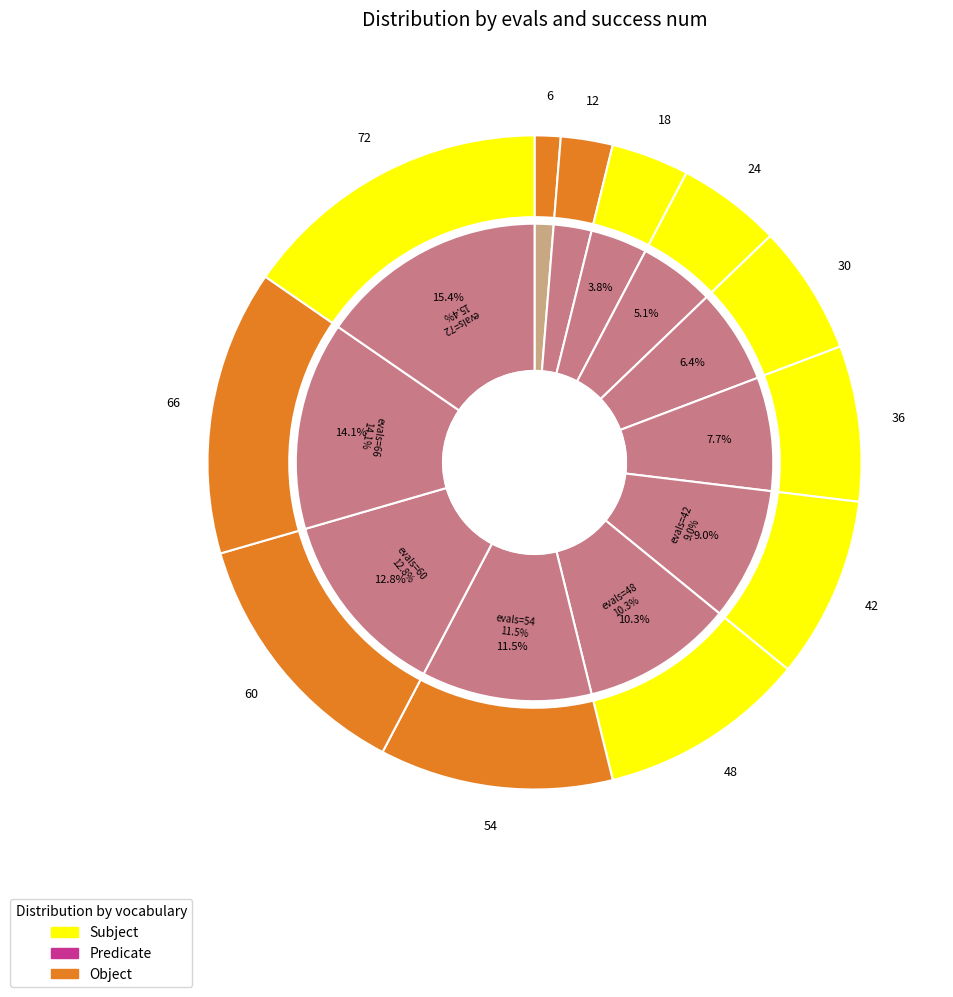

Is there any slice that represents more than half of the pie?

No